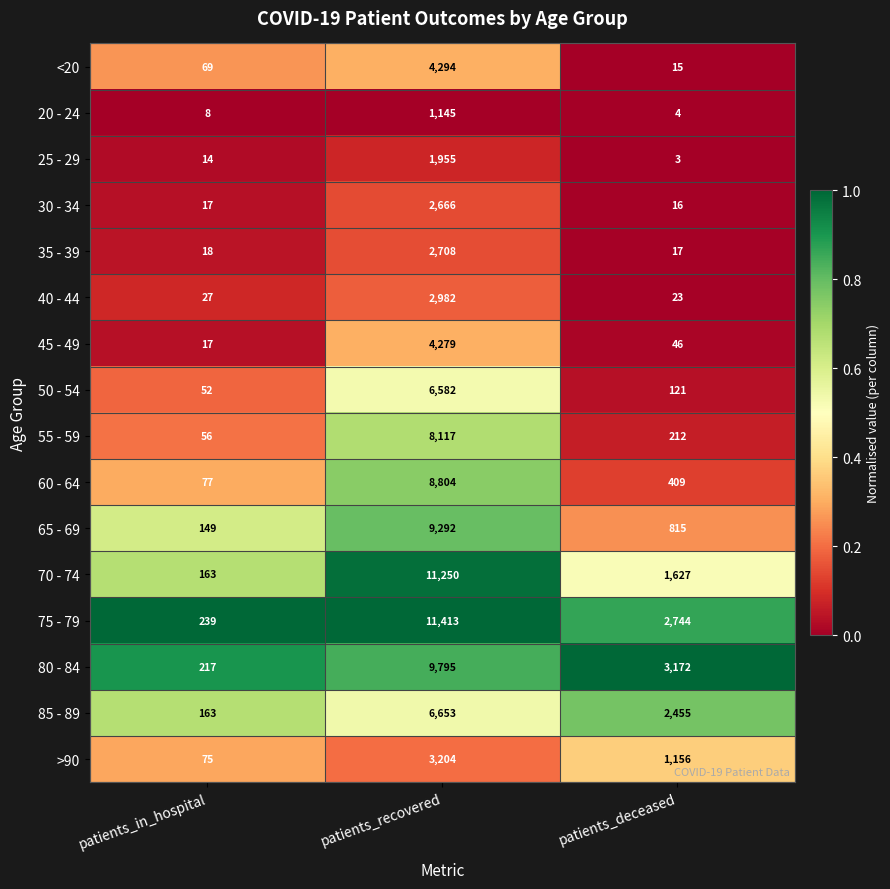

Which series has the largest total across all categories?

75 - 79